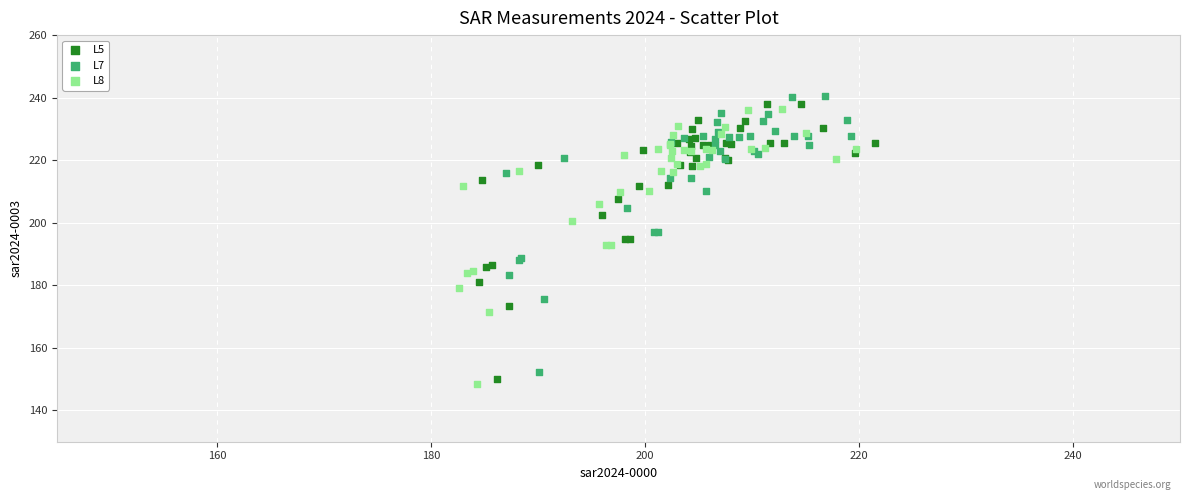

Which series contains the highest Y value?

L7